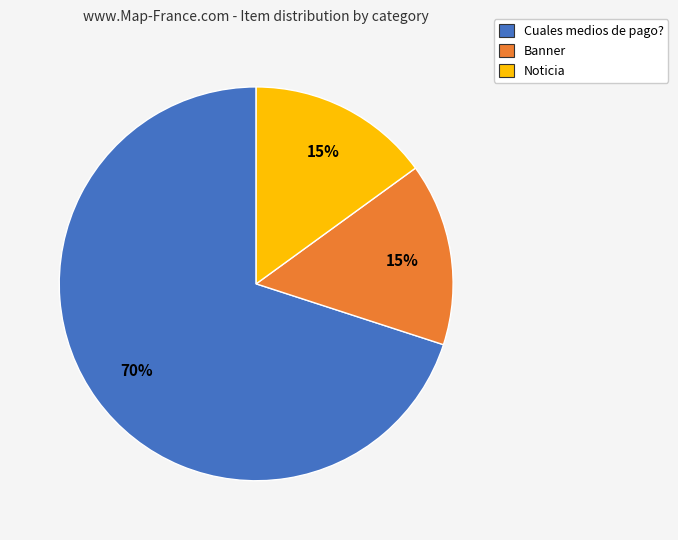

Do Banner and Cuales medios de pago? together represent more than half of the pie?

Yes